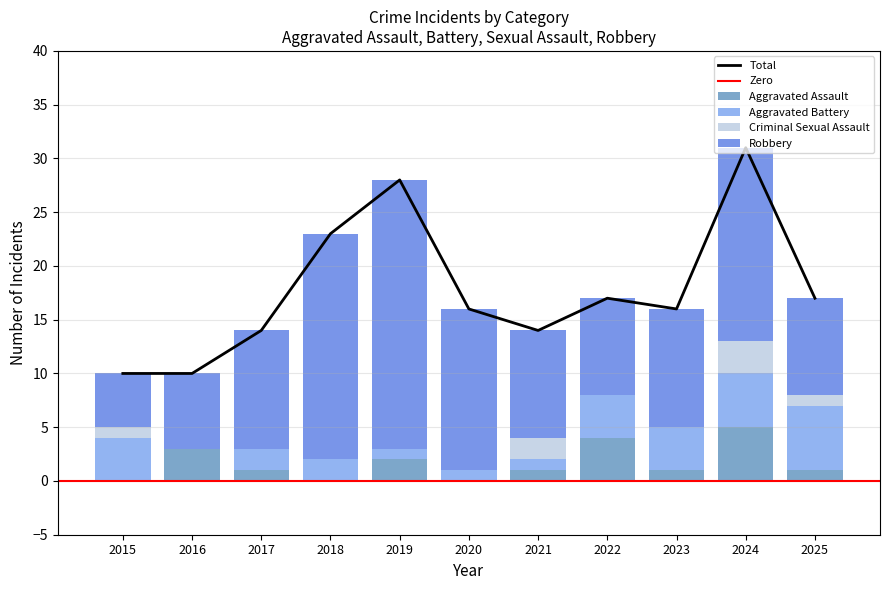

What is the total value across all series at 2017?

28